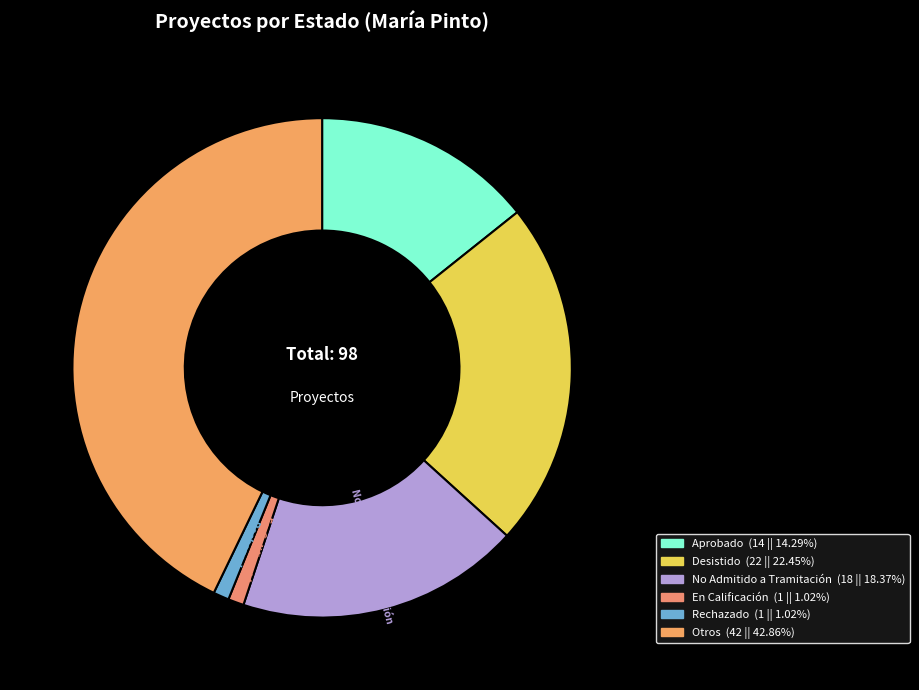

Is it true that Rechazado is 6% of the pie?

False